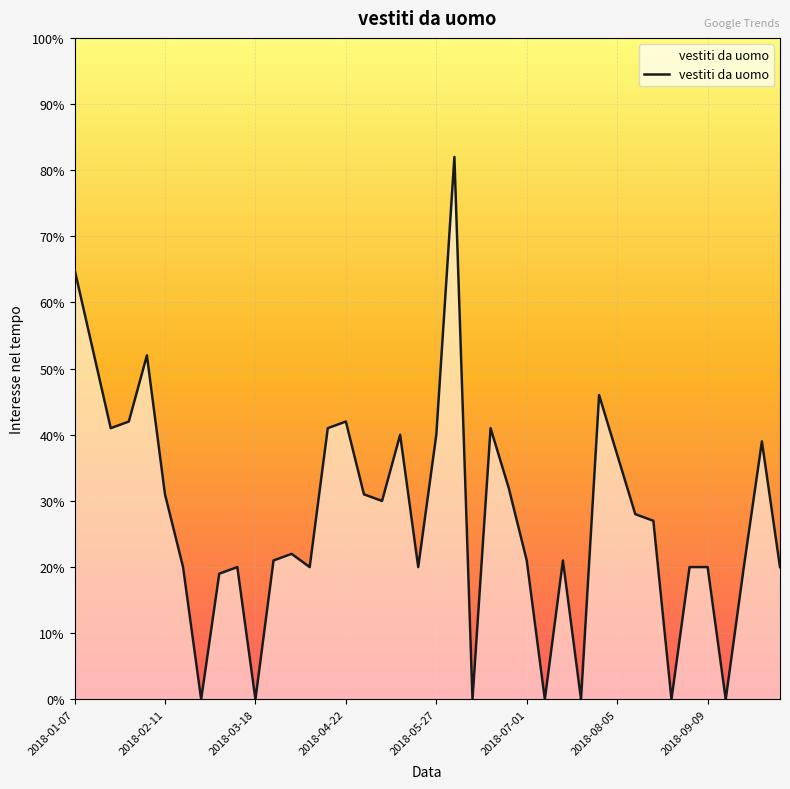

What is the greatest value displayed?

82